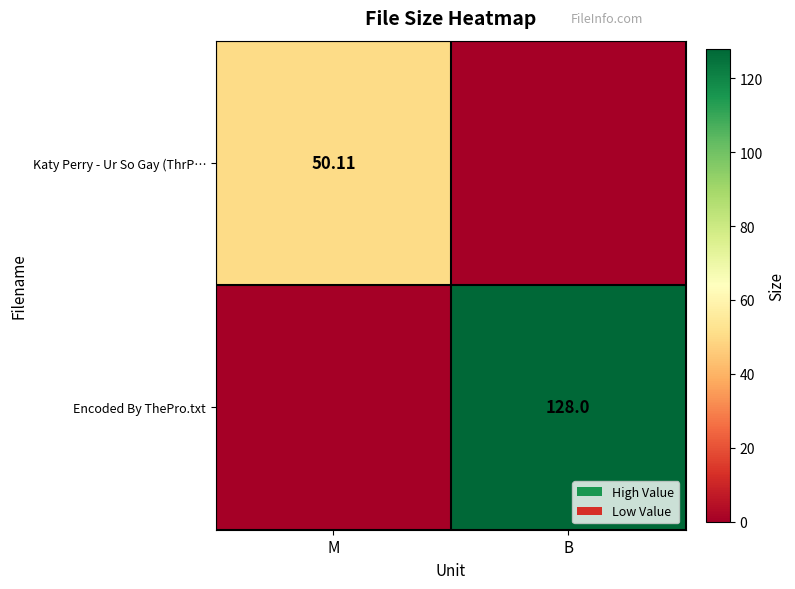

What is the sum of the Encoded By ThePro.txt values at B and M?

128.0